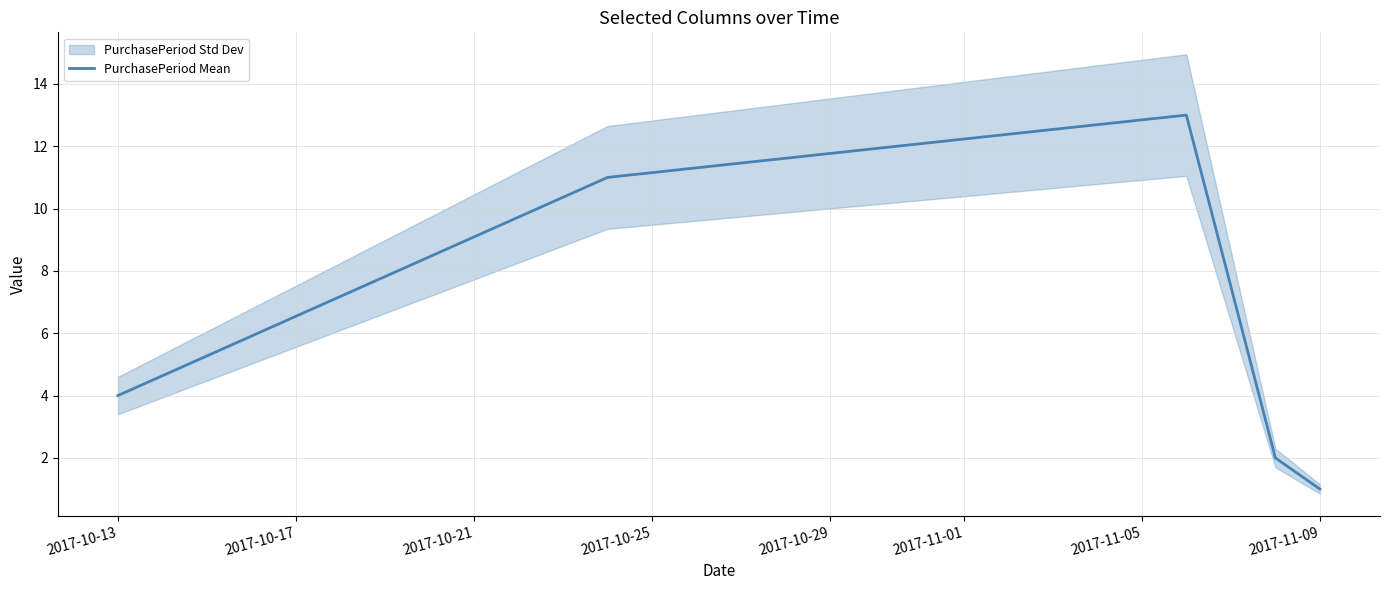

Where is the data nearest to the value 7?

2017-10-13